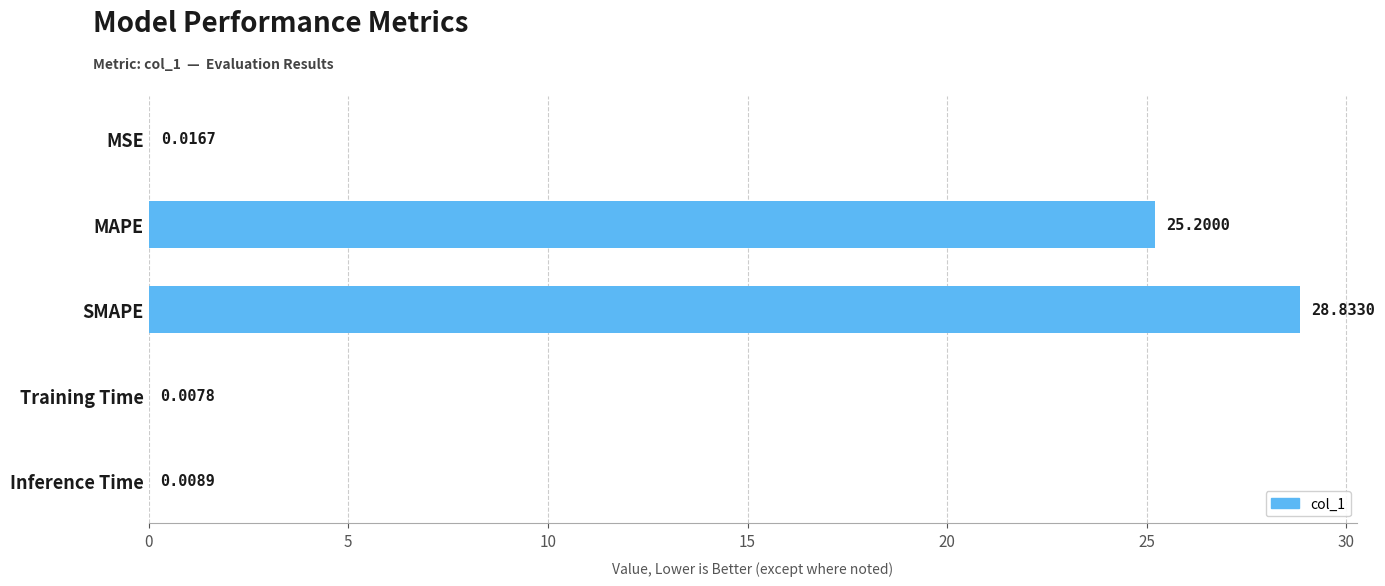

At which label is the value closest to 14?

MAPE